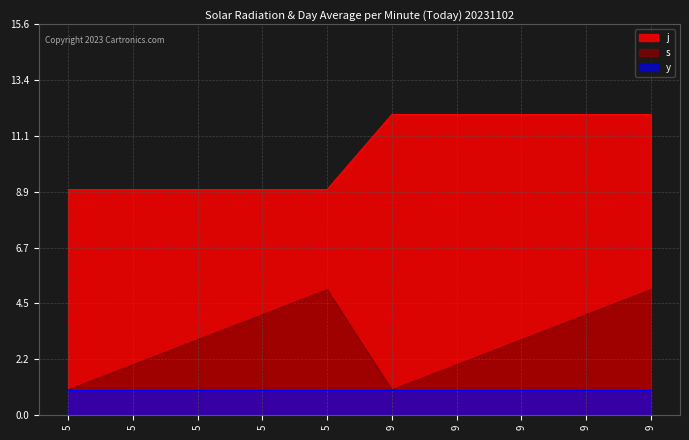

True or false: s and j cross at least once.

False